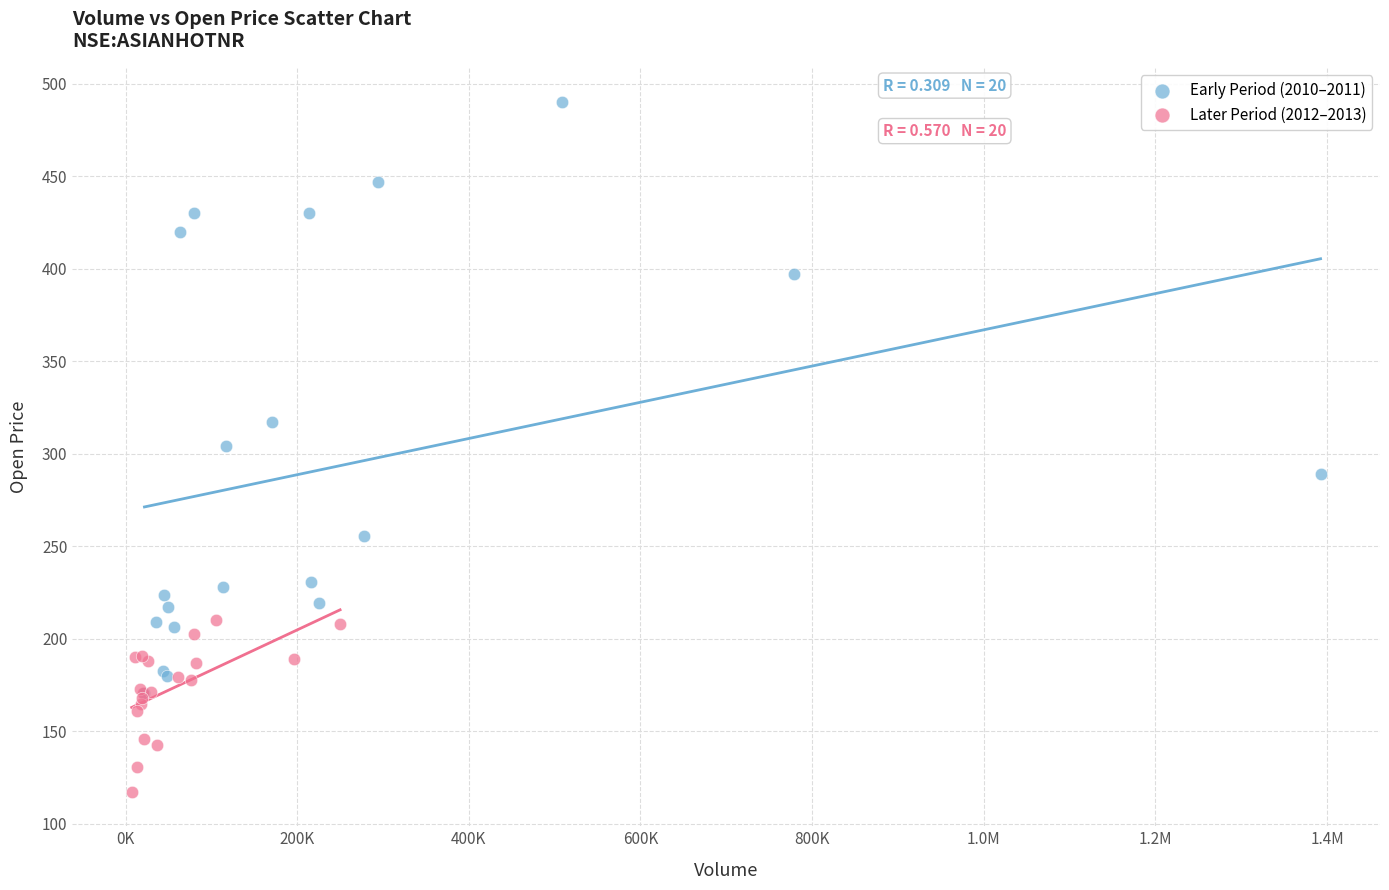

Which series has the largest Y range (max minus min)?

Early Period (2010–2011)